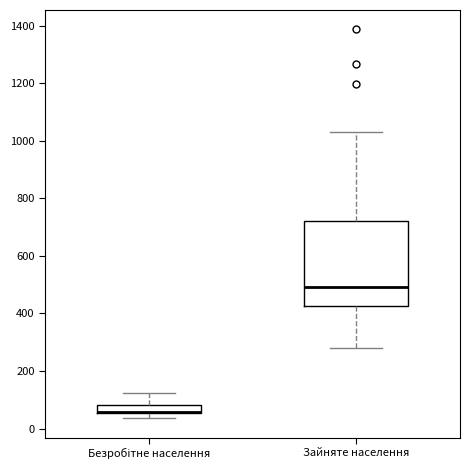

Where is the lower edge of the box for Зайняте населення on the y-axis? The values are not printed on the chart, so give them approximately, as read against the axis.

420